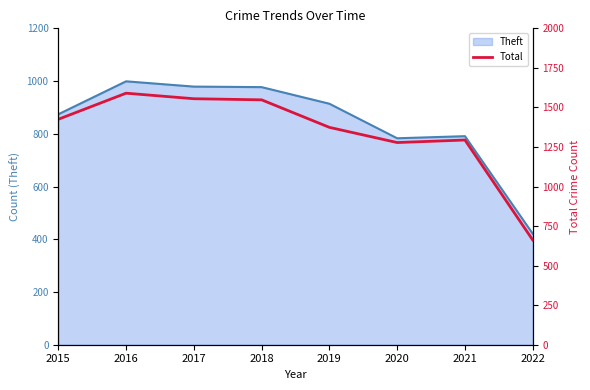

What value does the data have at 2015?

1425